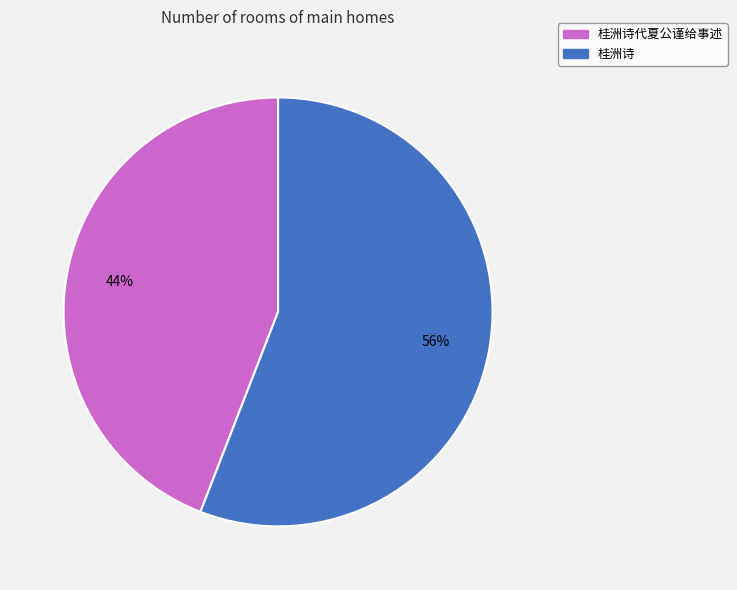

Rank the categories by value from lowest to highest.

桂洲诗代夏公谨给事述, 桂洲诗